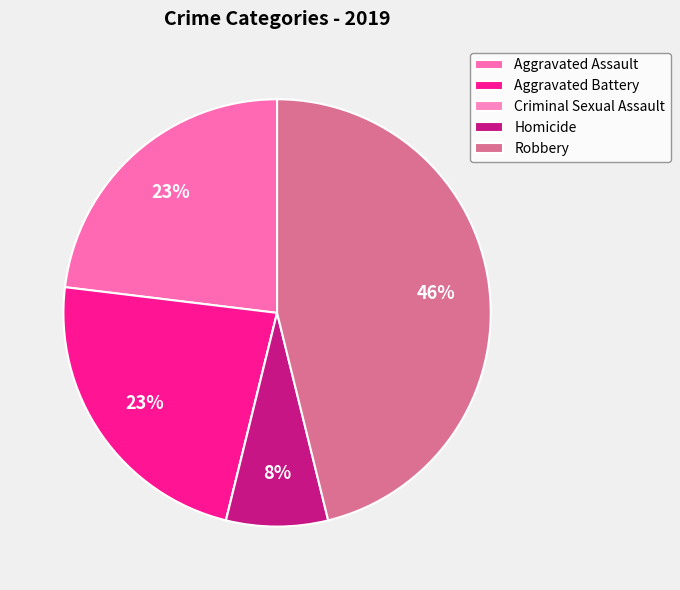

What percentage do Robbery and Aggravated Assault together represent?

69.2%